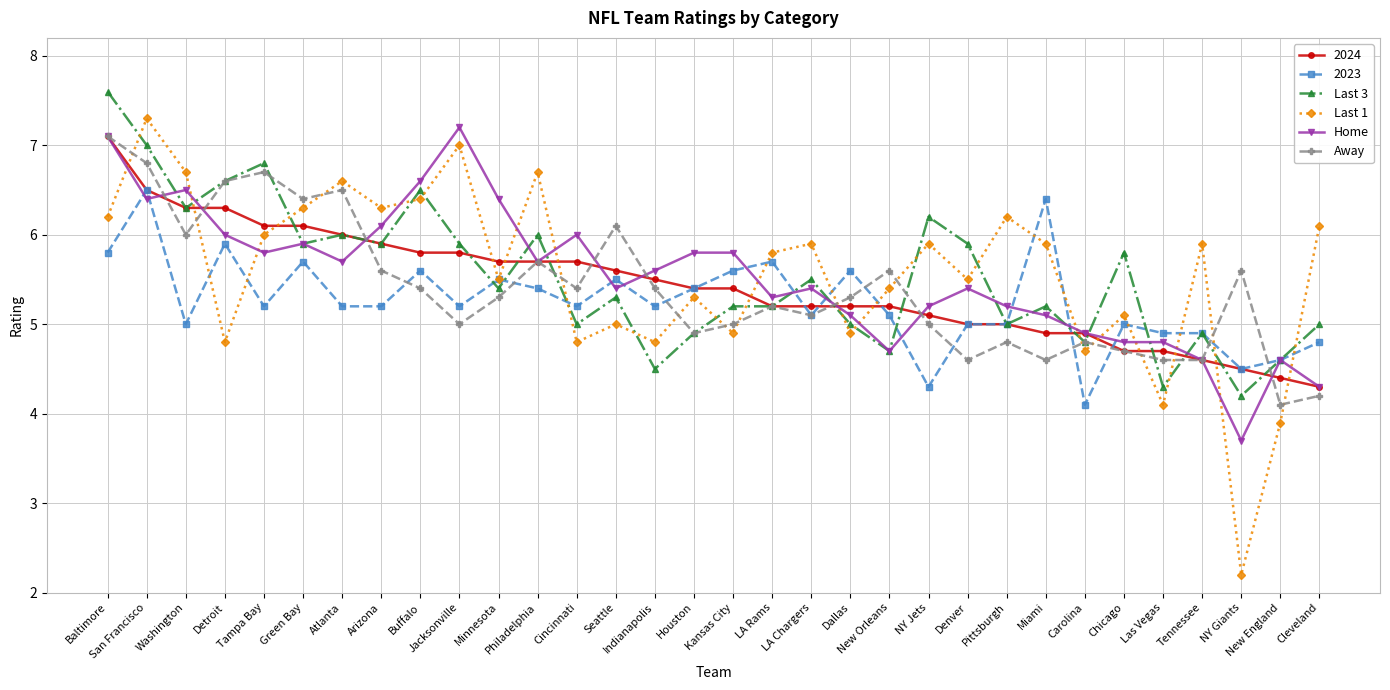

Where is the first local maximum for Home?

Washington